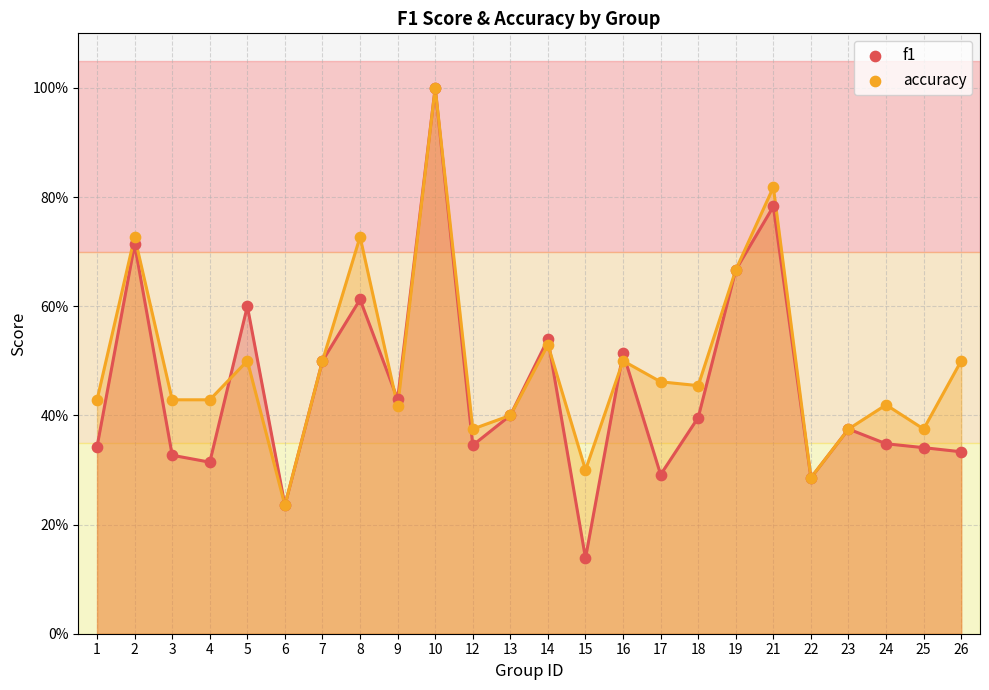

What are all the series names shown in the legend?

f1, accuracy